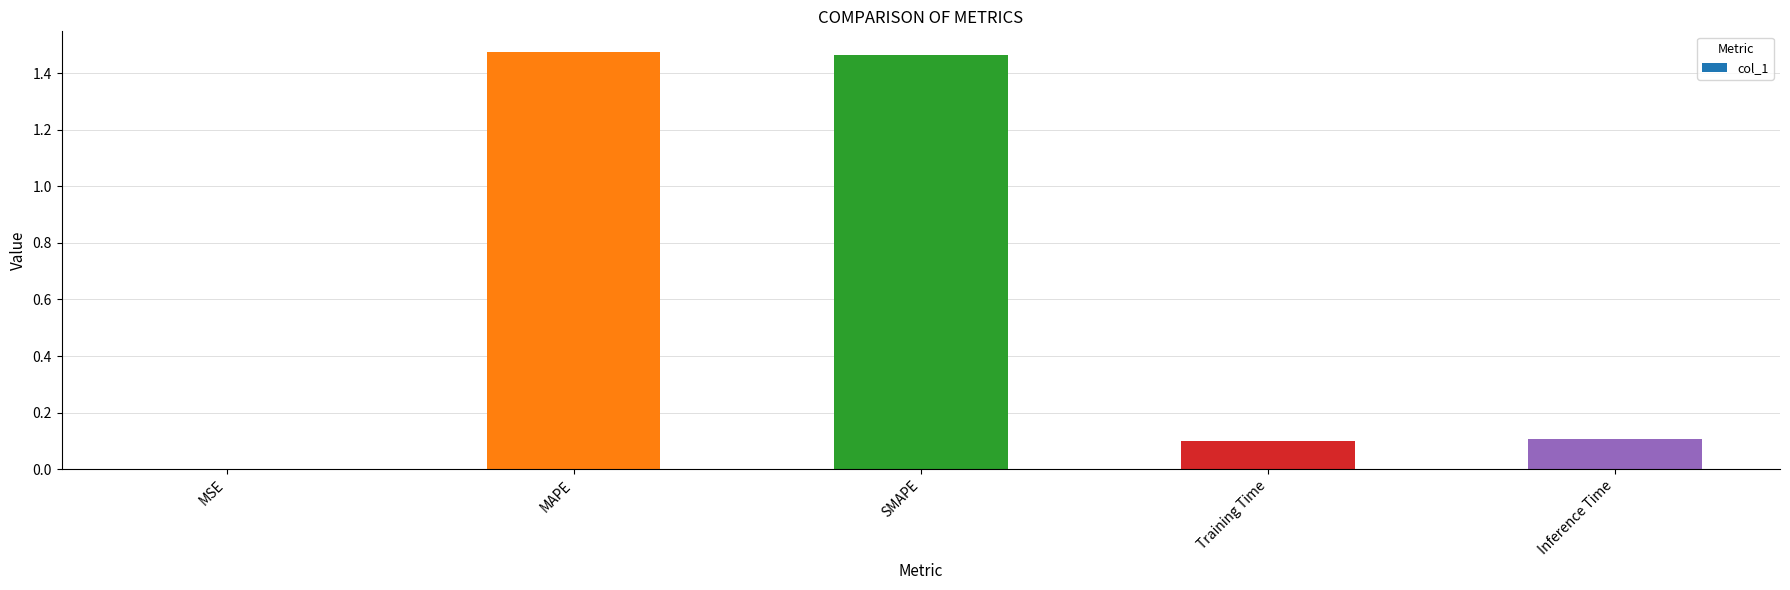

Are the bars horizontal?

No